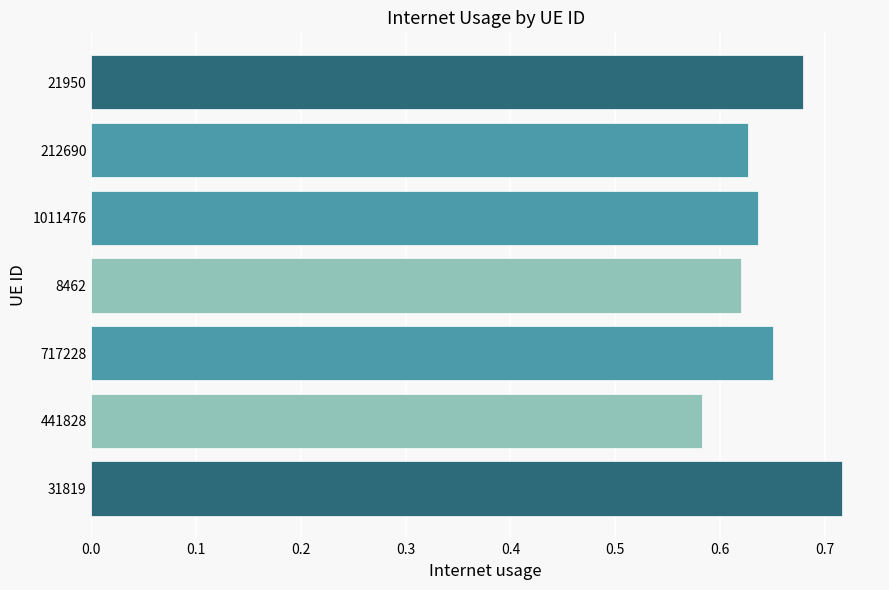

Is it true that the value at 21950 is 0.2?

False